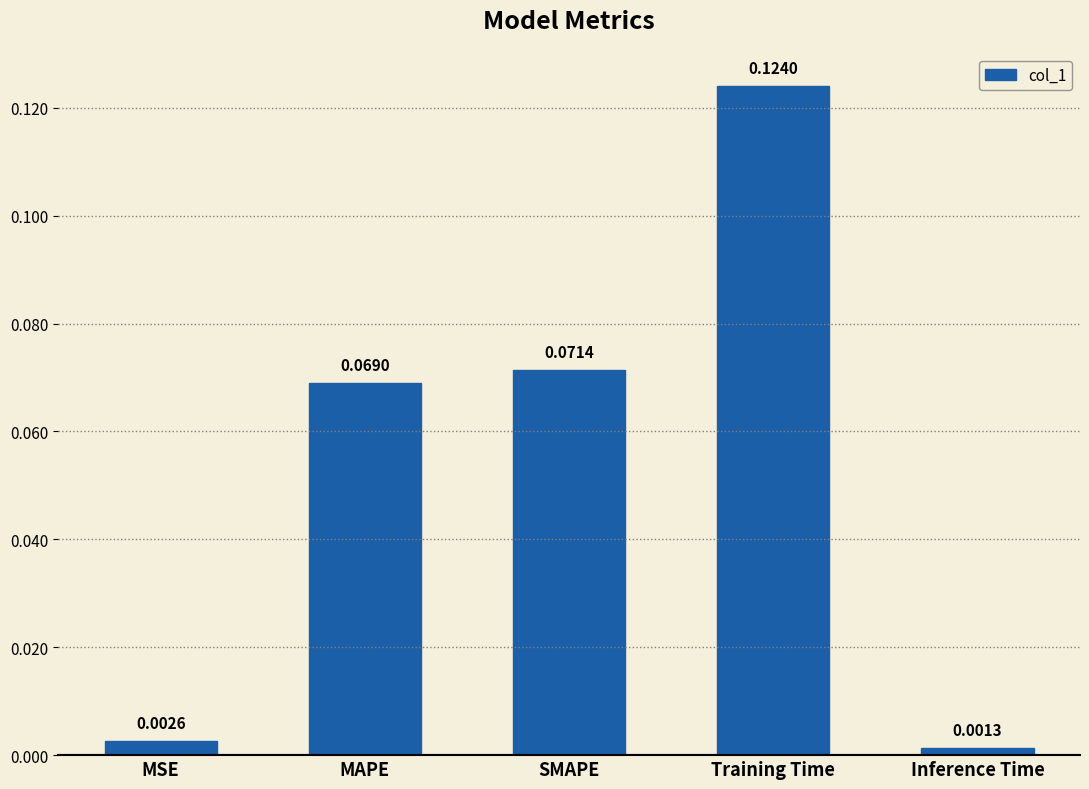

True or false: the data shows 0.0 at MAPE.

False